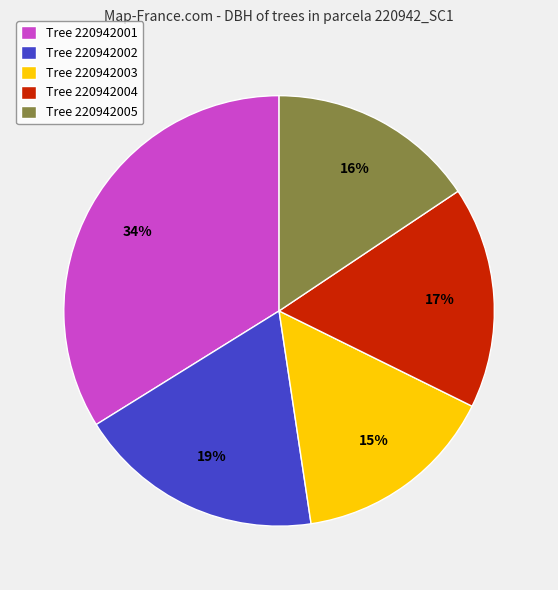

To the nearest percent, what percentage of the pie is Tree 220942001?

34%